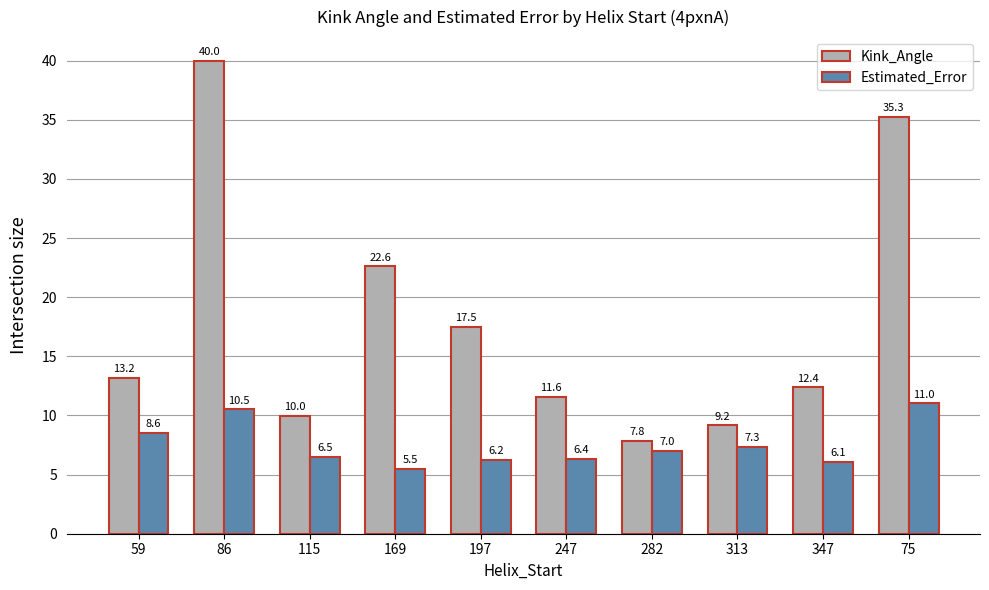

Is the value of Estimated_Error at 313 greater than the value of Kink_Angle at 247?

No